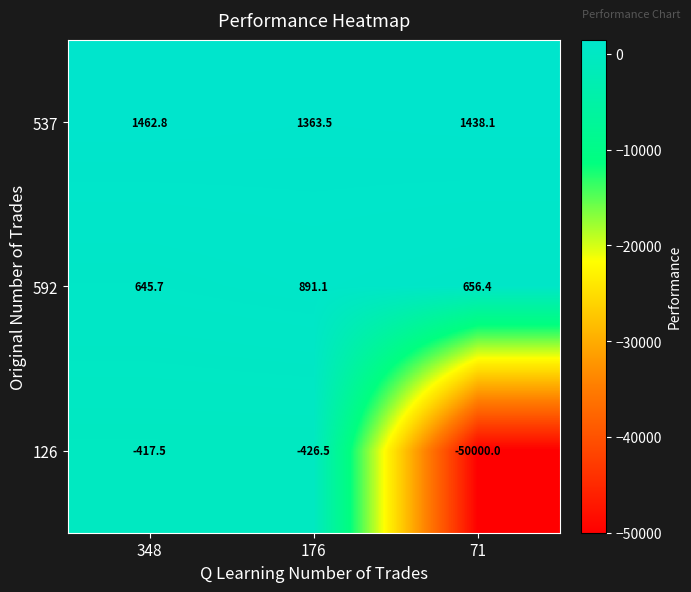

What is the sum of the 537 values at 348 and 71?

2900.9